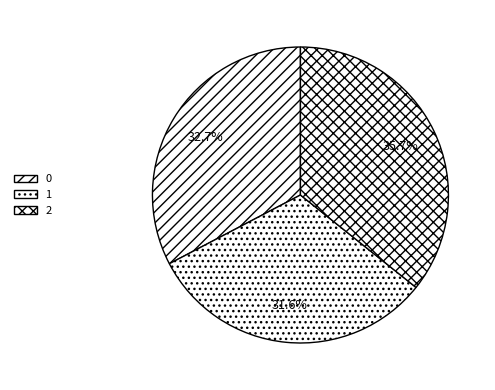

Is there any slice that represents more than half of the pie?

No